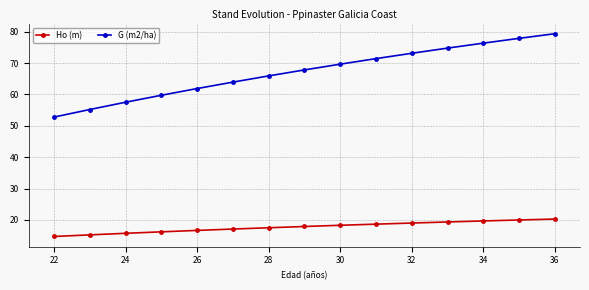

What is the value of the Ho (m) point at the 8th from the left?

17.9